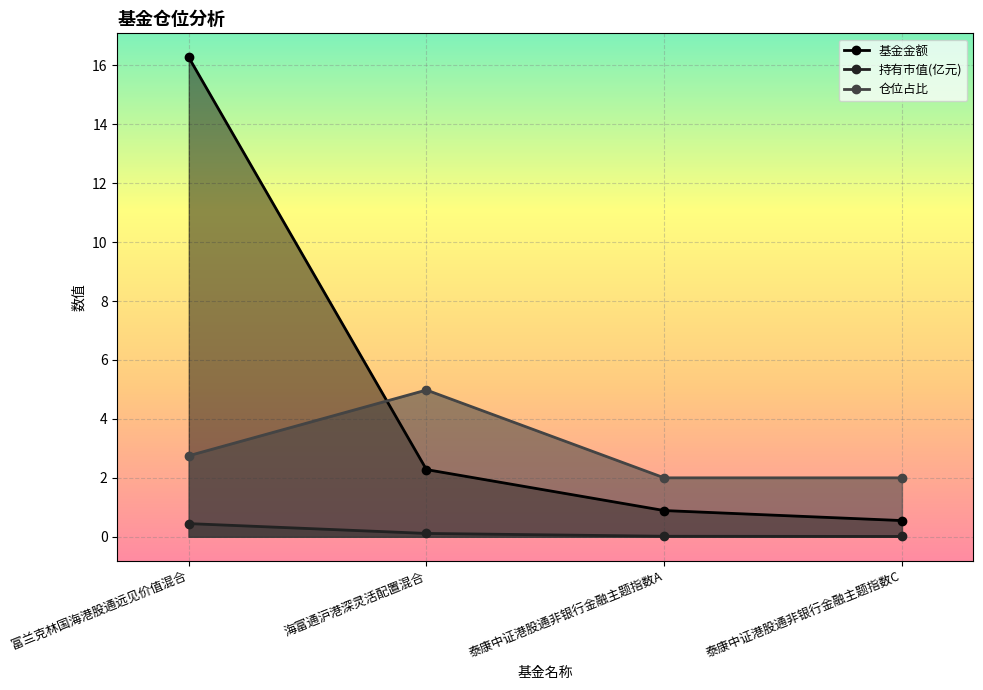

Reading left to right, transcribe all the data shown in this chart.

基金金额: 富兰克林国海港股通远见价值混合=16.3	海富通沪港深灵活配置混合=2.3	泰康中证港股通非银行金融主题指数A=0.9	泰康中证港股通非银行金融主题指数C=0.6
持有市值(亿元): 富兰克林国海港股通远见价值混合=0.4	海富通沪港深灵活配置混合=0.1	泰康中证港股通非银行金融主题指数A=0.0	泰康中证港股通非银行金融主题指数C=0.0
仓位占比: 富兰克林国海港股通远见价值混合=2.8	海富通沪港深灵活配置混合=5.0	泰康中证港股通非银行金融主题指数A=2.0	泰康中证港股通非银行金融主题指数C=2.0